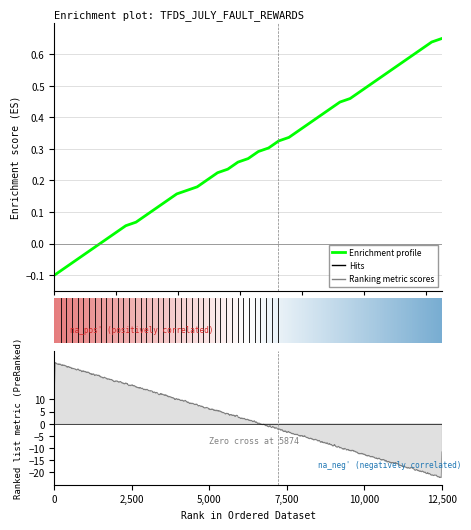

How many lines are shown in the chart?

1